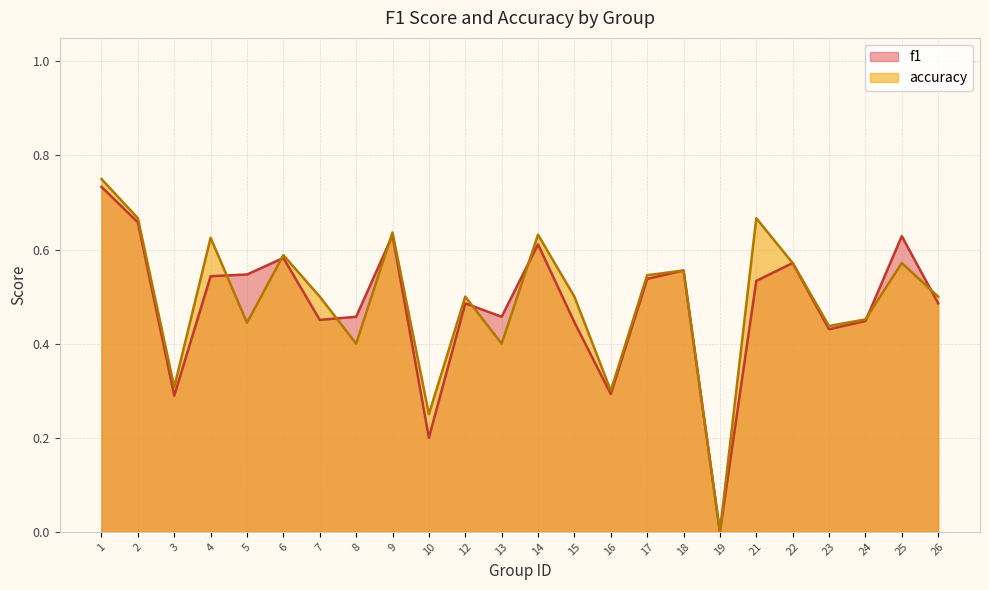

Between 4 and 15, which is larger?

4